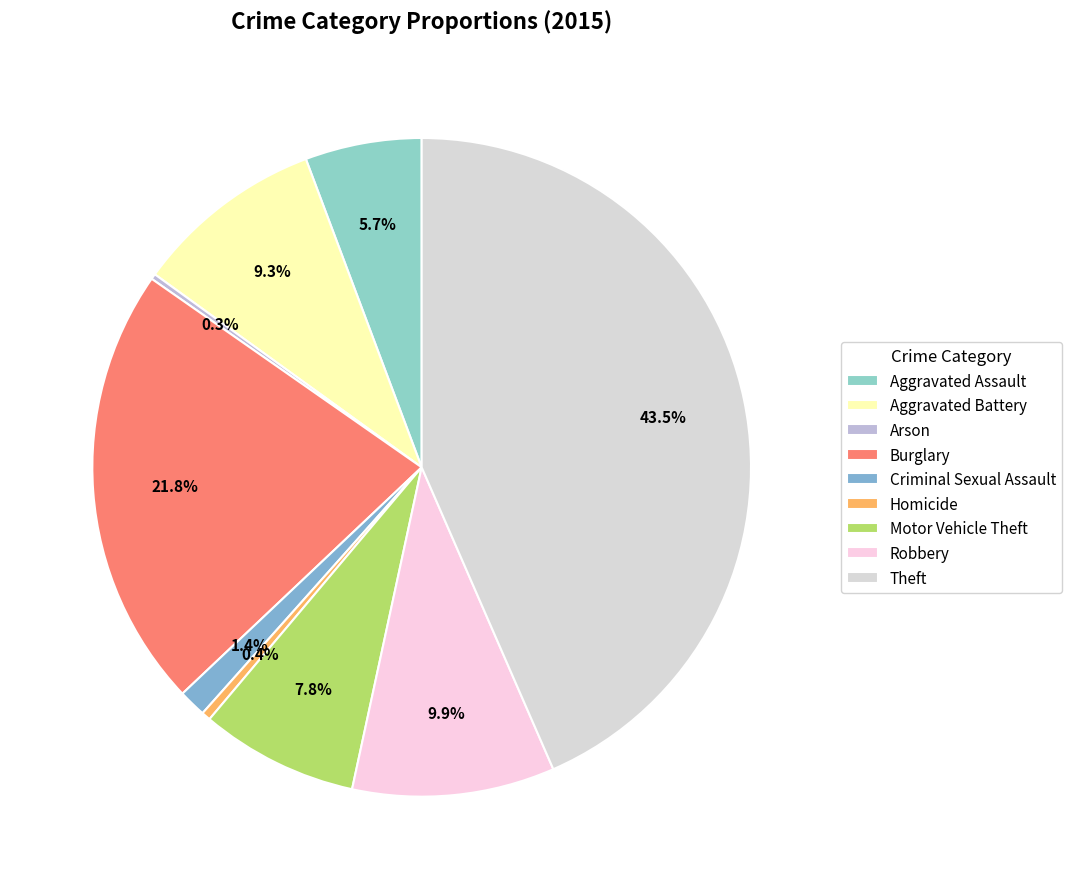

Between Aggravated Assault and Arson, which is larger?

Aggravated Assault